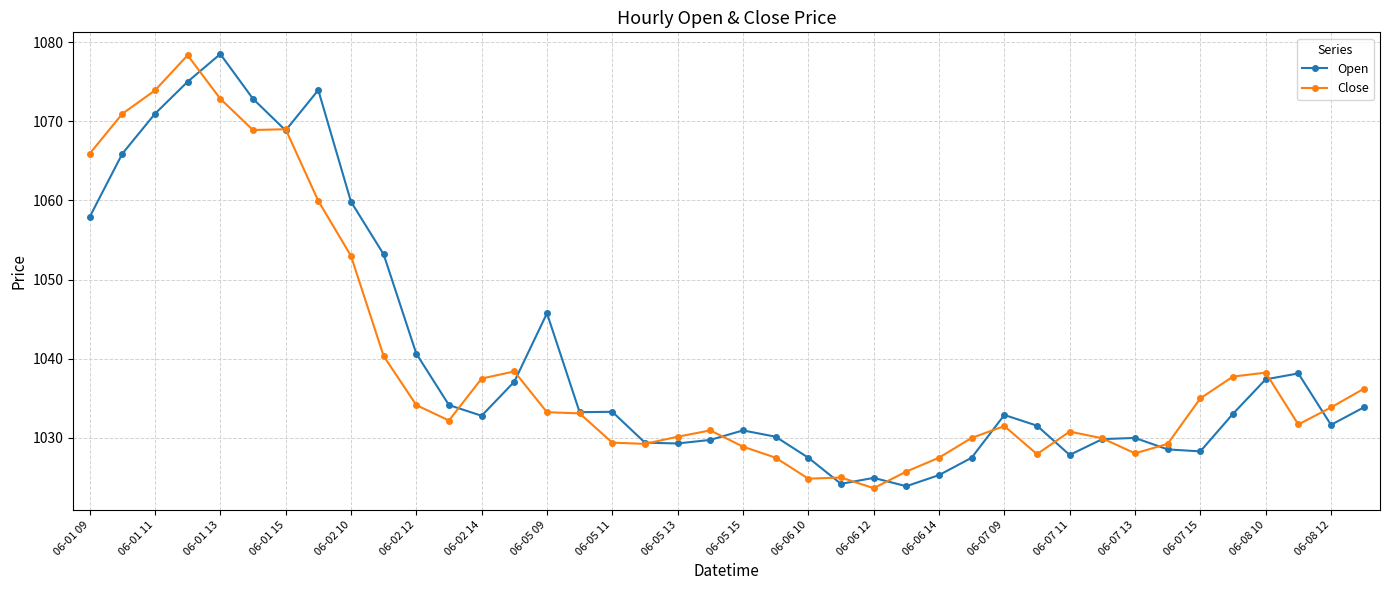

What is the value of the Close point at the 14th from the left?

1038.4